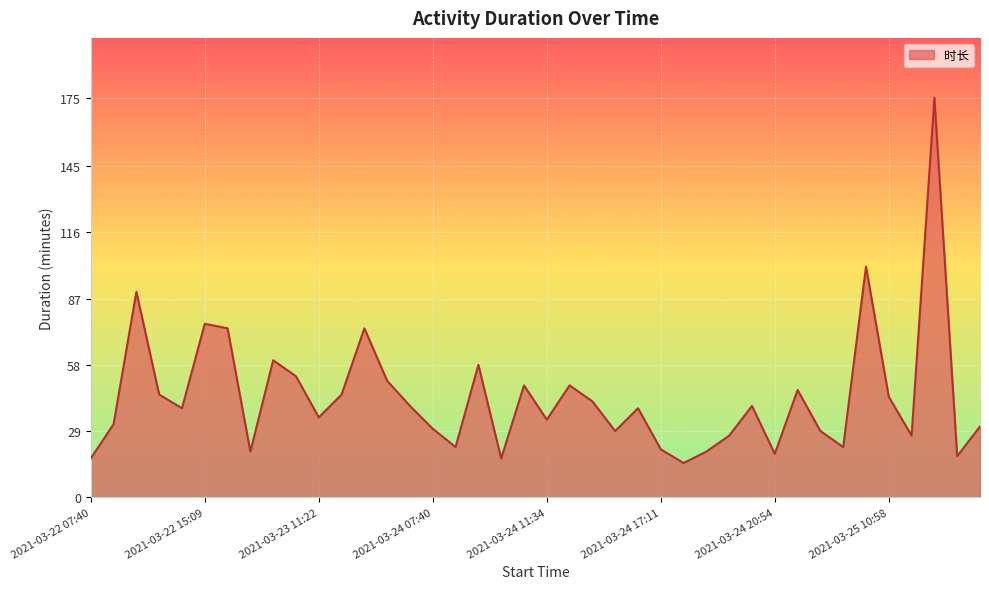

What is the minimum value shown in the chart?

15